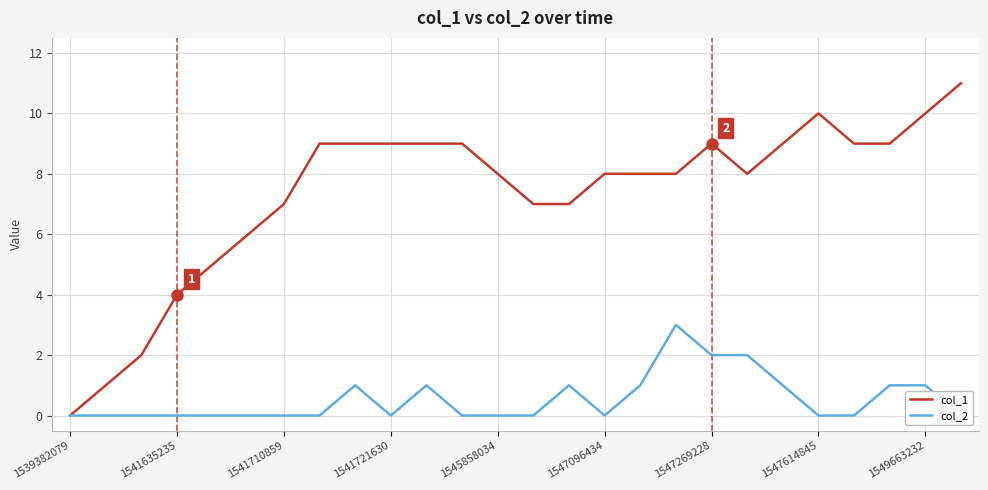

Is it true that col_1 equals 4 at 1541635235?

True